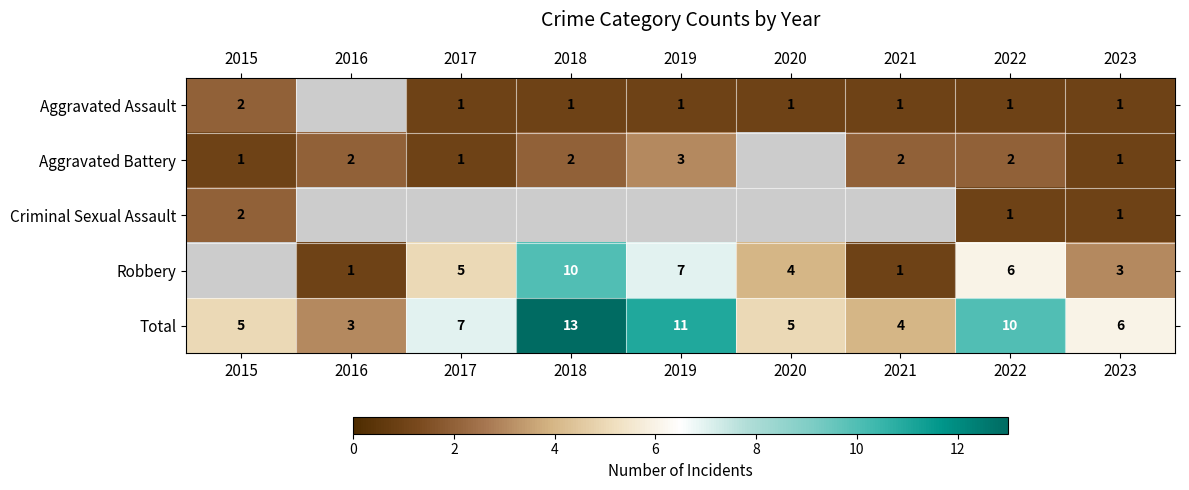

What is the difference between the highest and lowest values at 2023?

5